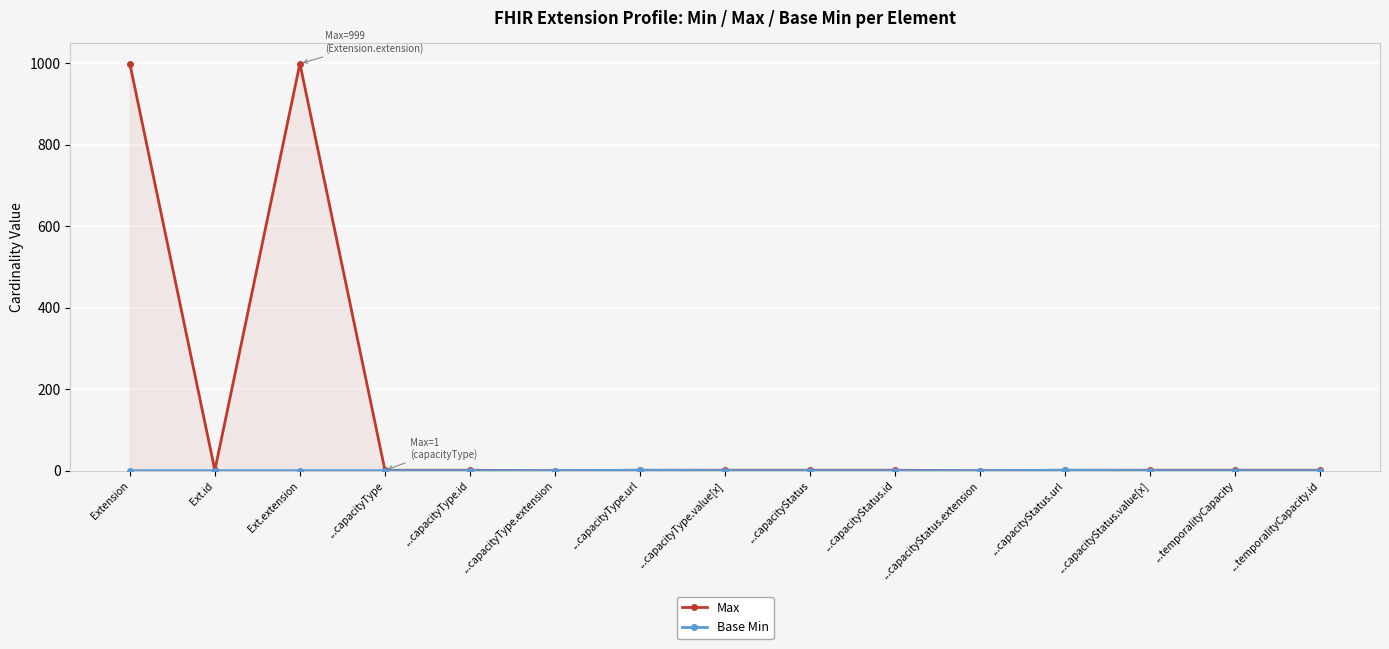

At how many categories does at least one series exceed 610?

2